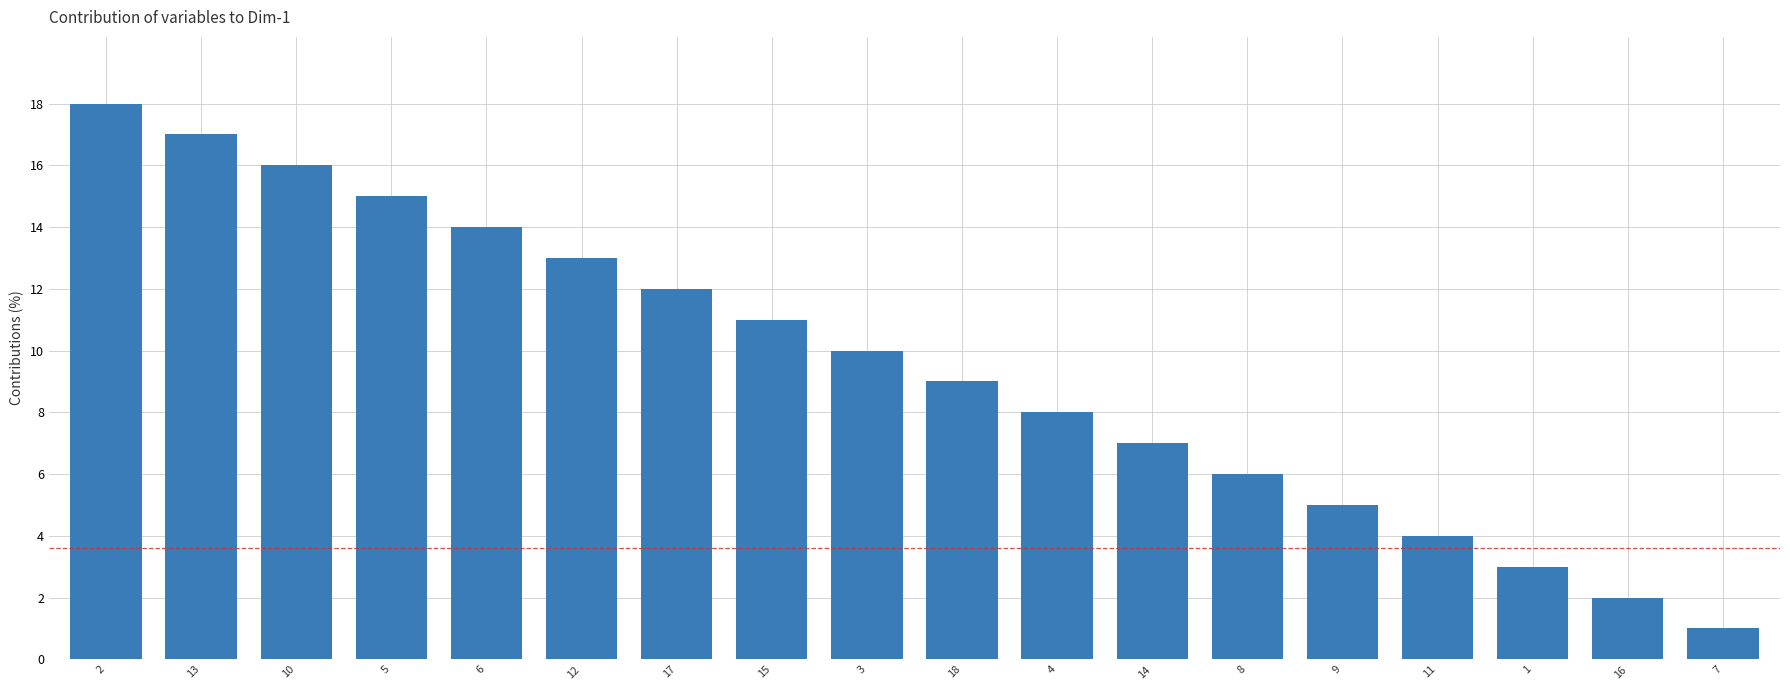

Reading left to right, list all the values displayed in this chart.

18	17	16	15	14	13	12	11	10	9	8	7	6	5	4	3	2	1